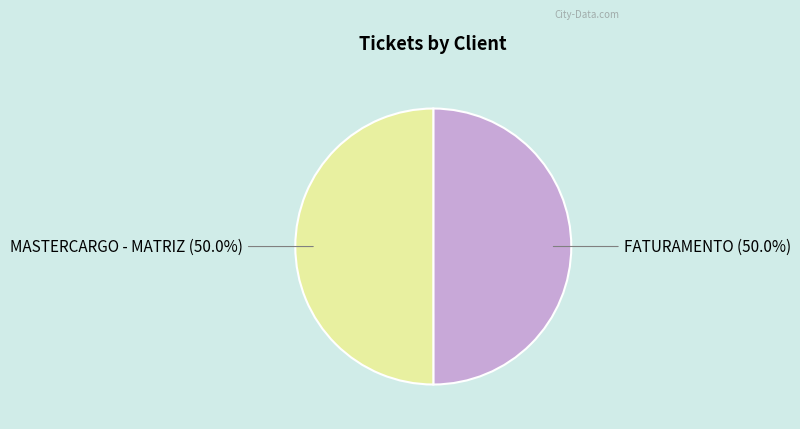

Is the sum of MASTERCARGO - MATRIZ and FATURAMENTO greater than half?

Yes